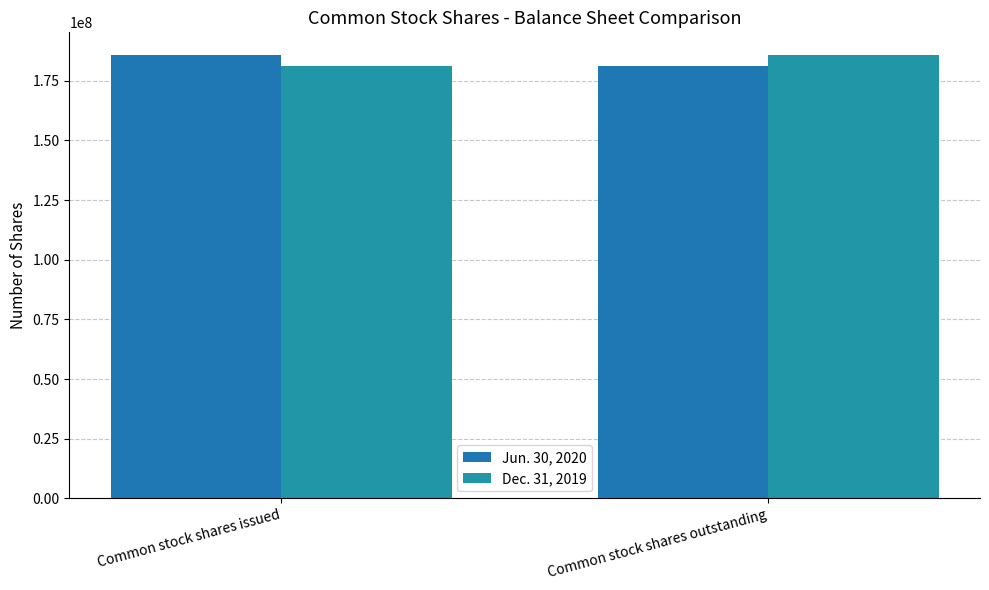

What is the minimum value shown in the chart?

181000000